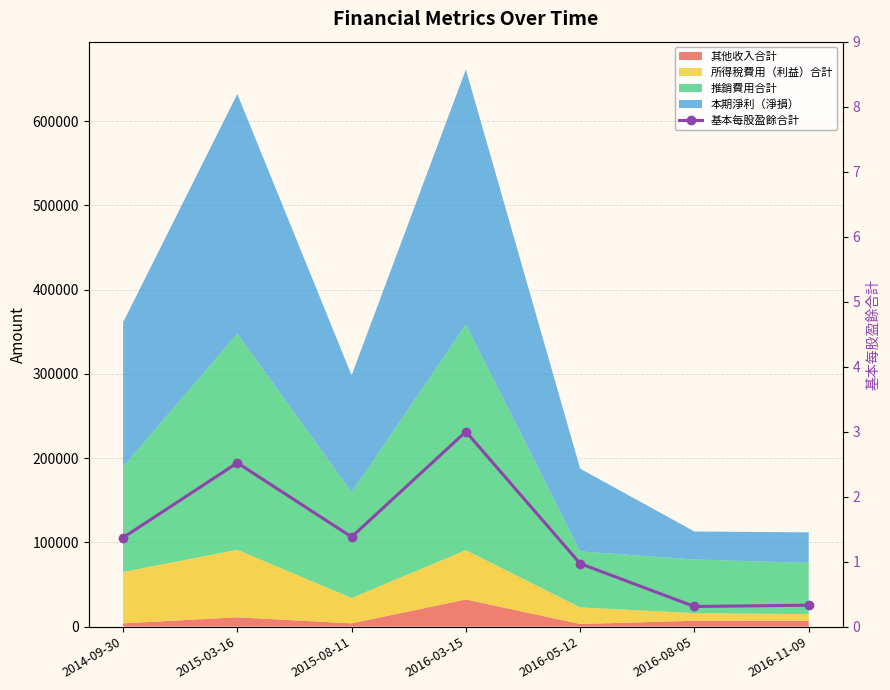

What position from the left is 2016-05-12?

5